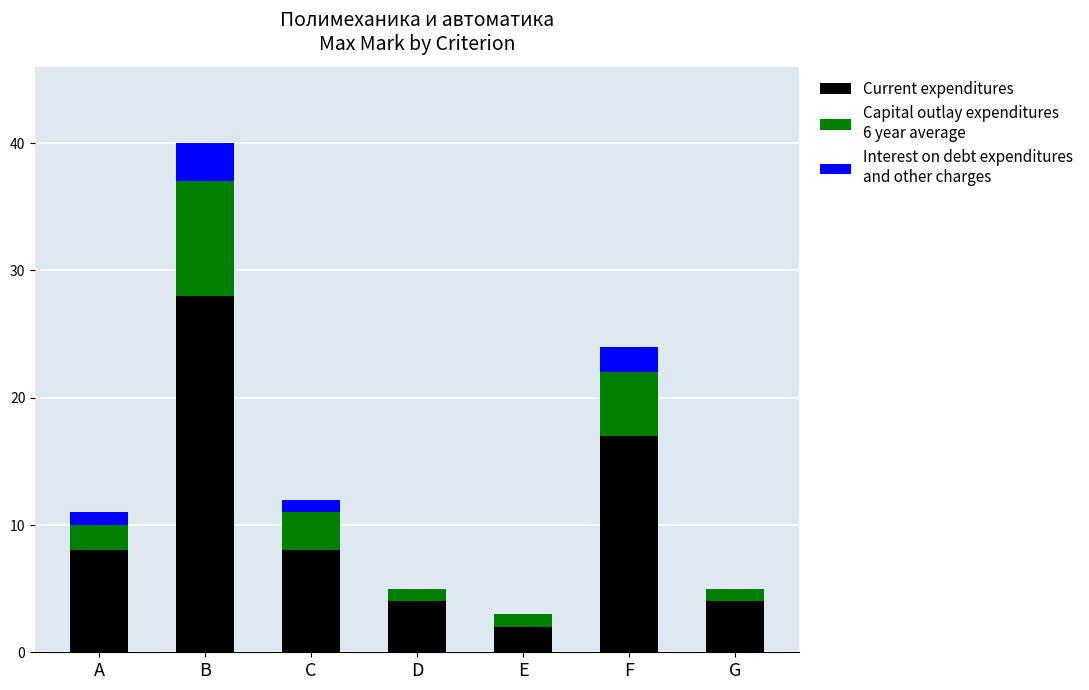

Does the chart contain stacked bars?

Yes